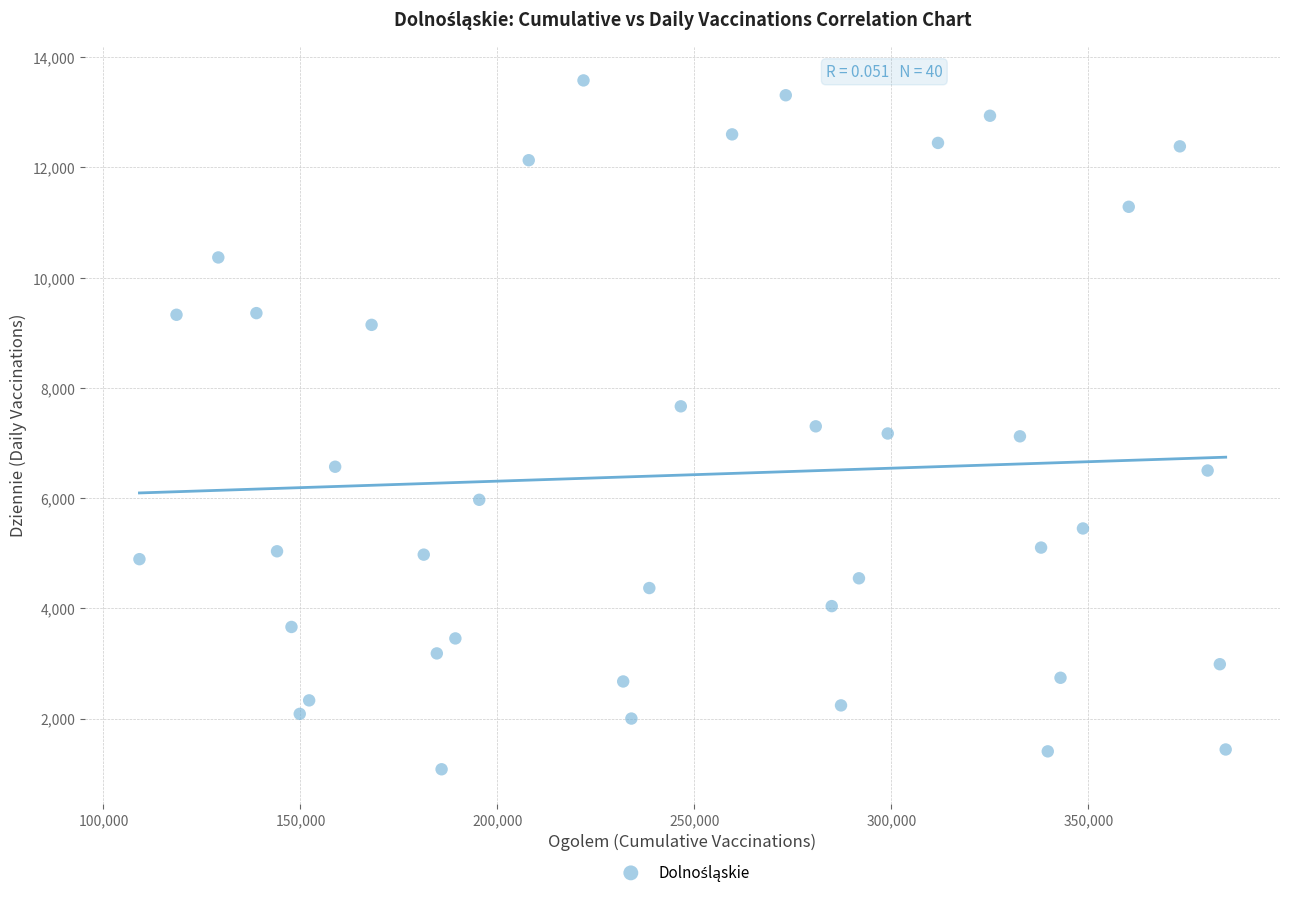

What is the range of Y values (max minus min)?

12498